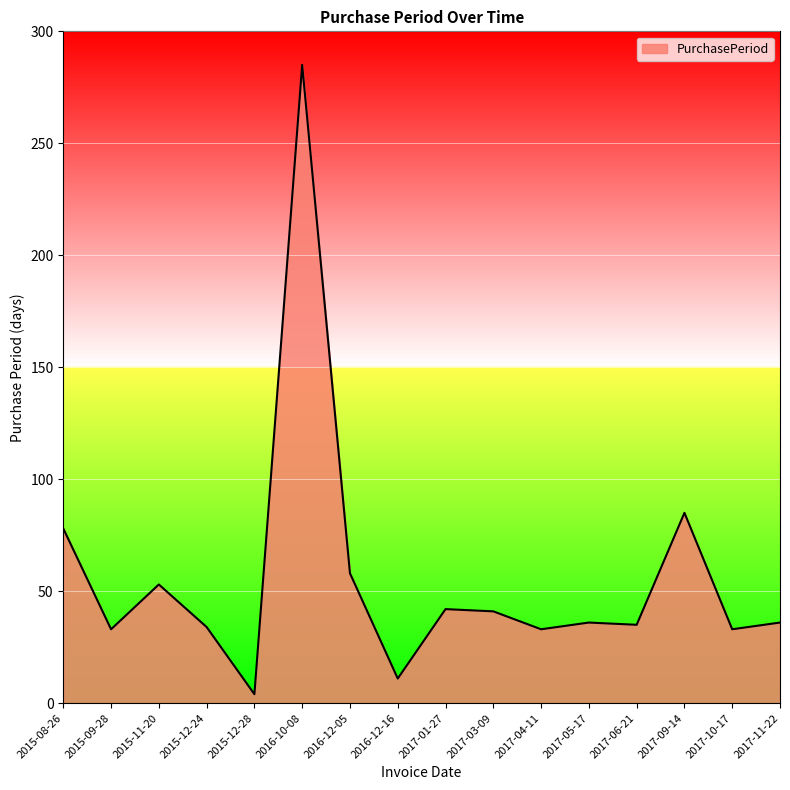

What is the difference between the maximum and minimum values?

281